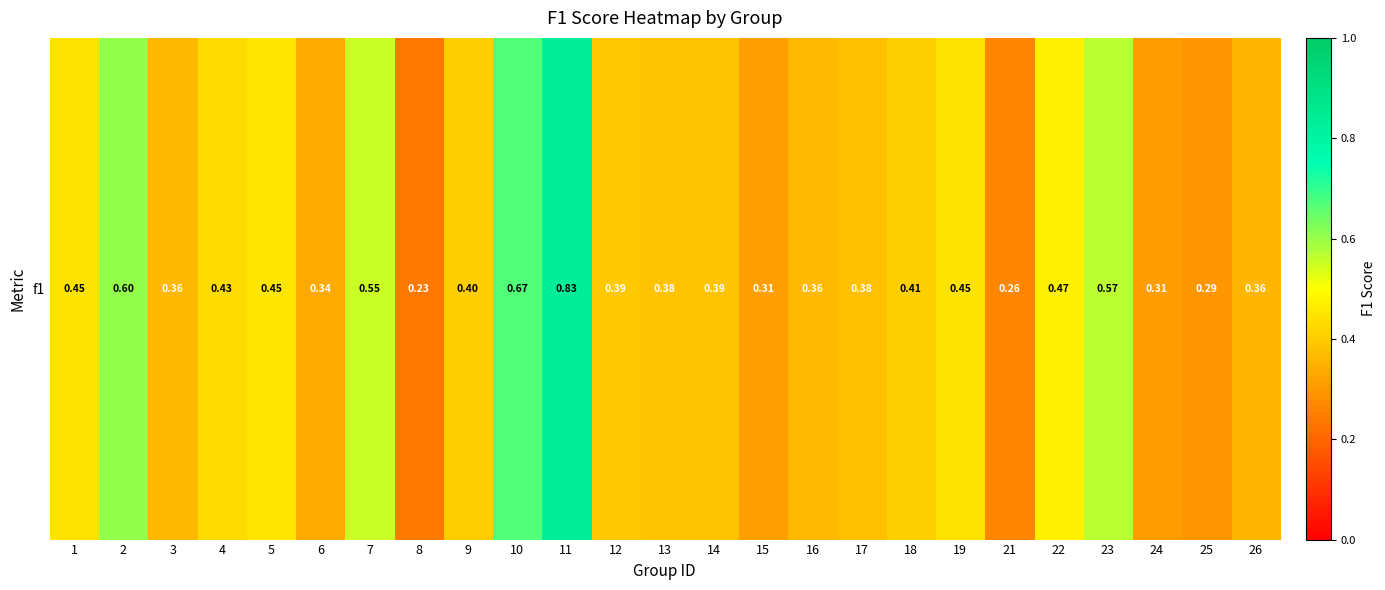

What is the sum of all values?

10.7